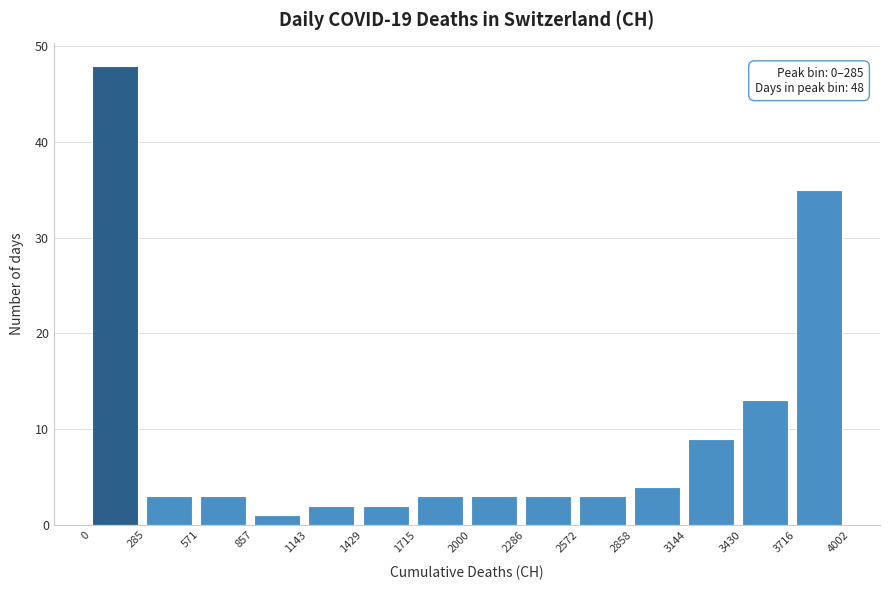

Which range on the x-axis has the tallest bar?

0 to 285